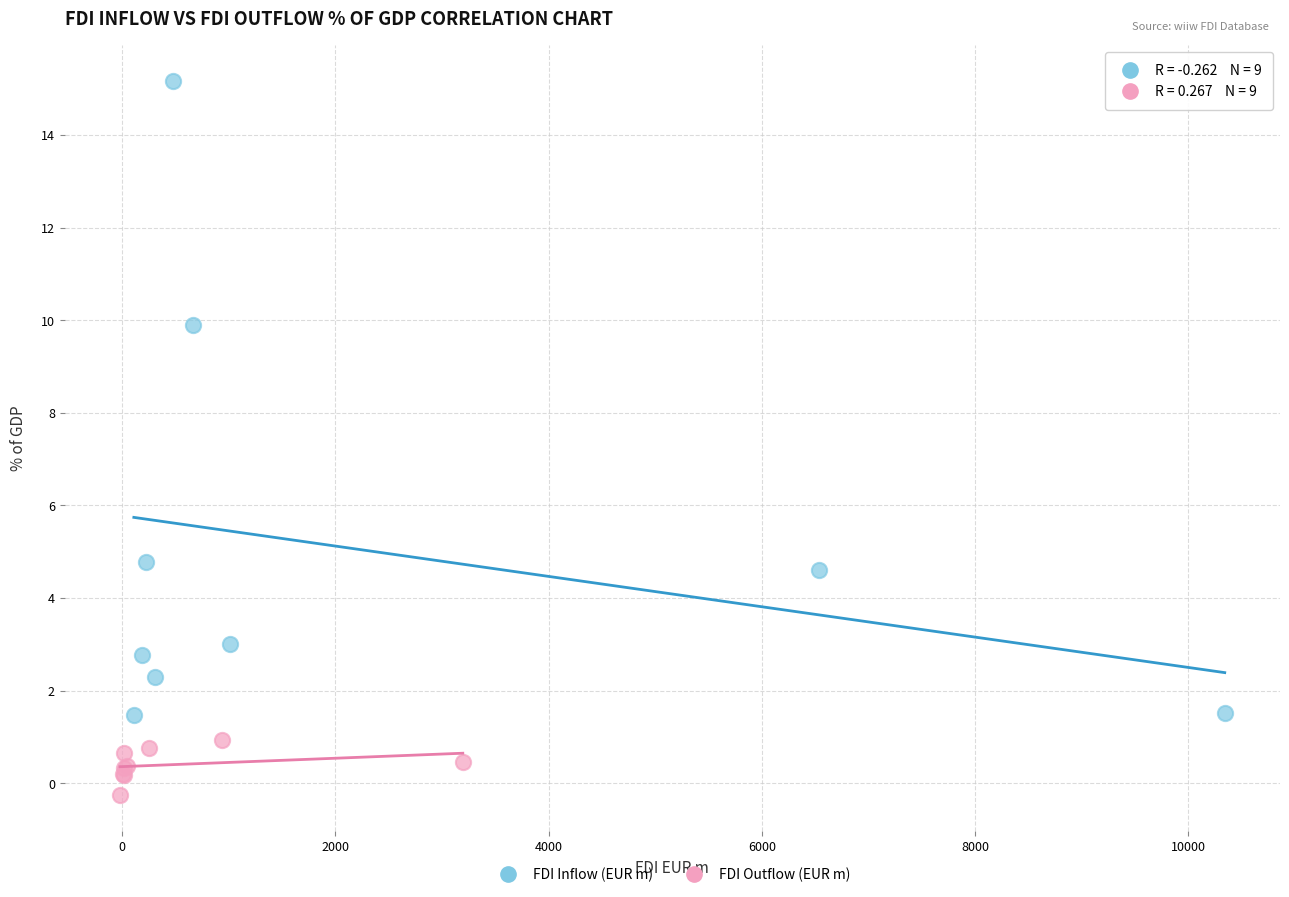

Which series reaches the minimum Y coordinate?

FDI Outflow (EUR m)